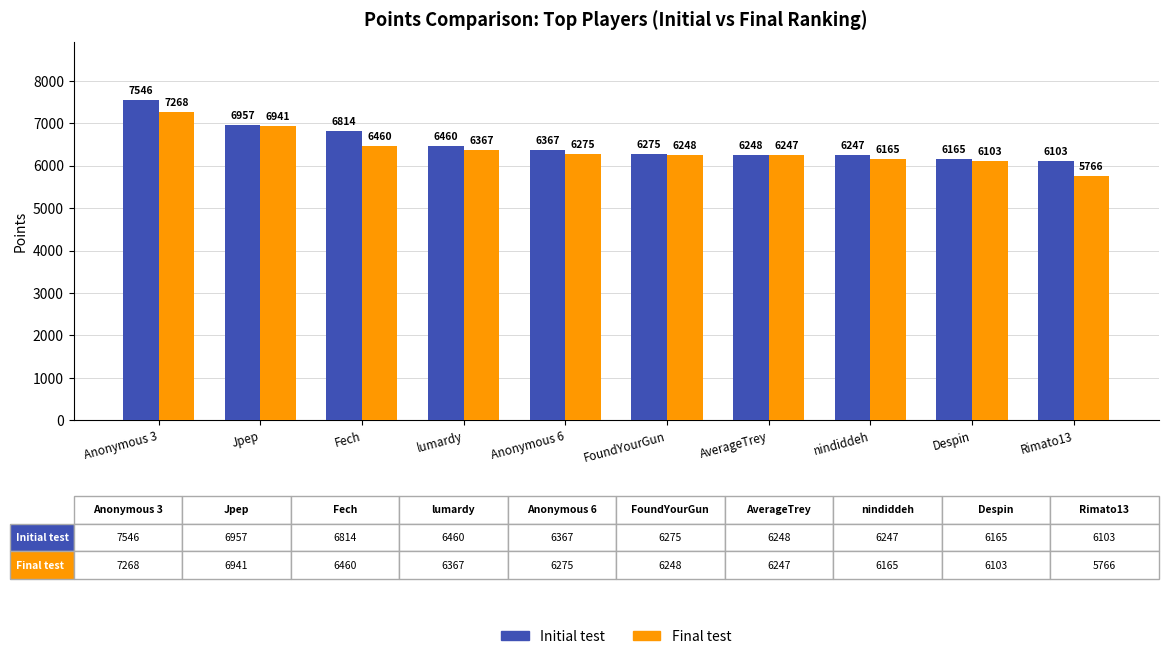

Which series has the widest spread of values?

Final test